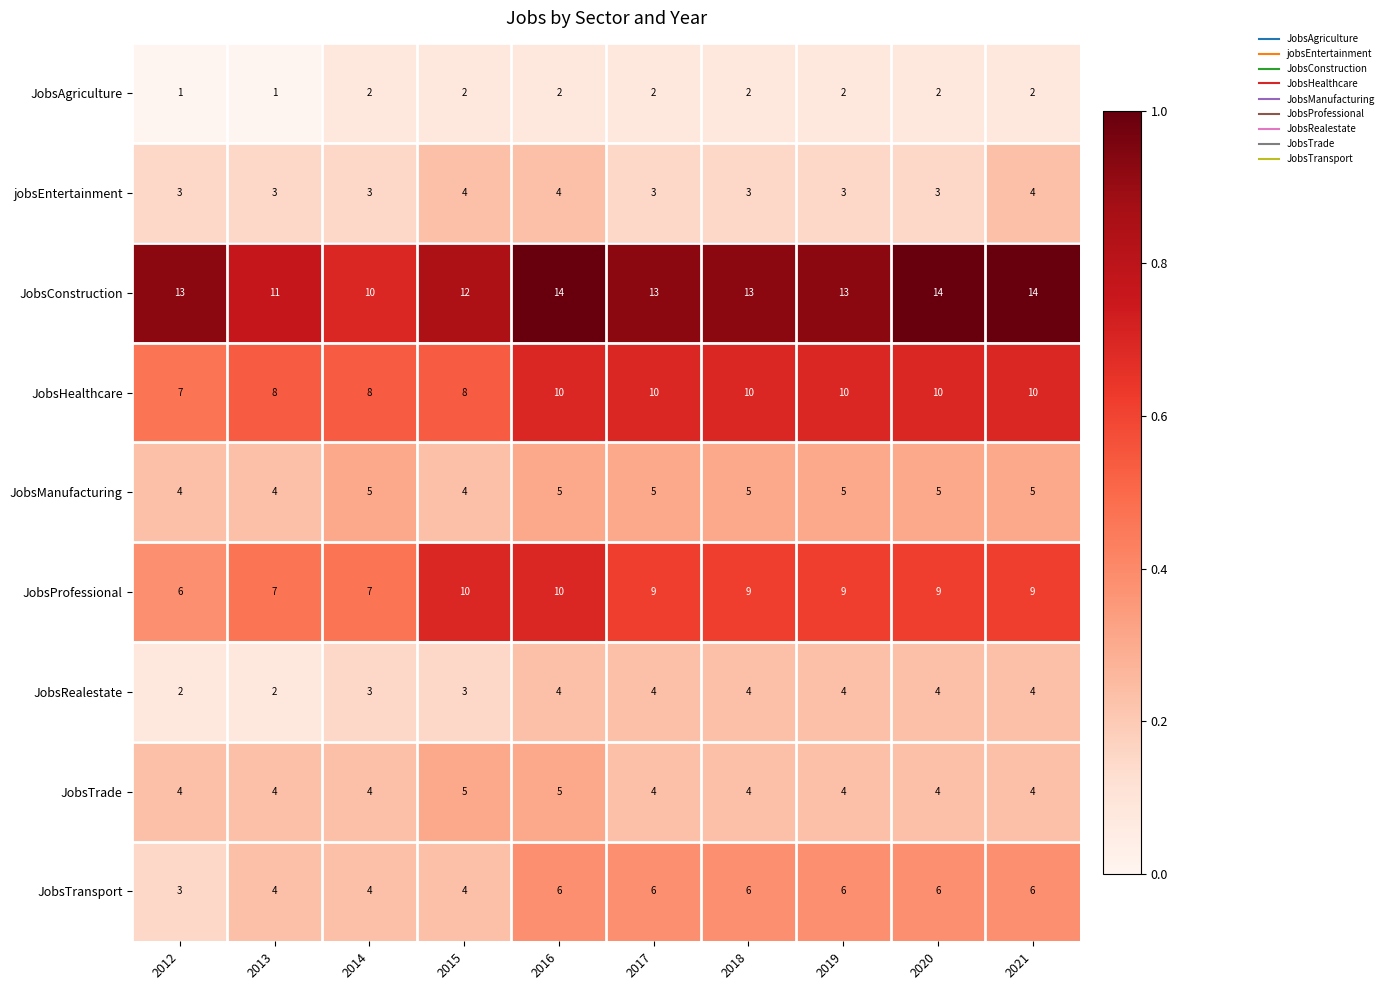

At which label is JobsConstruction closest to 12?

2015